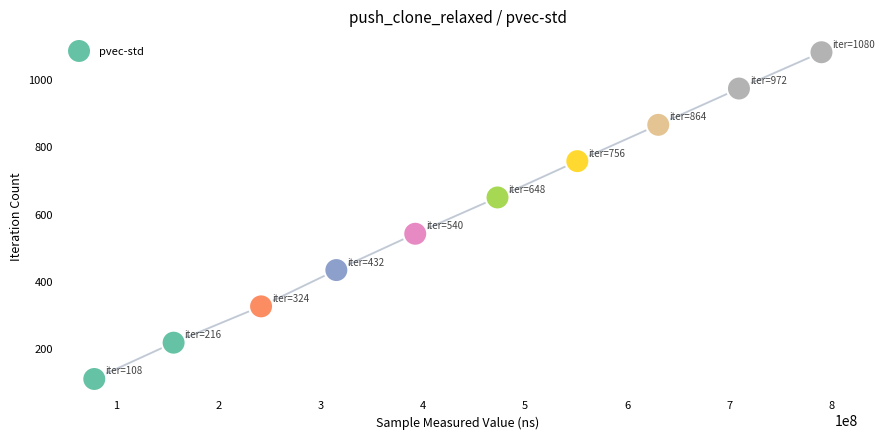

What is the average X value?

433833066